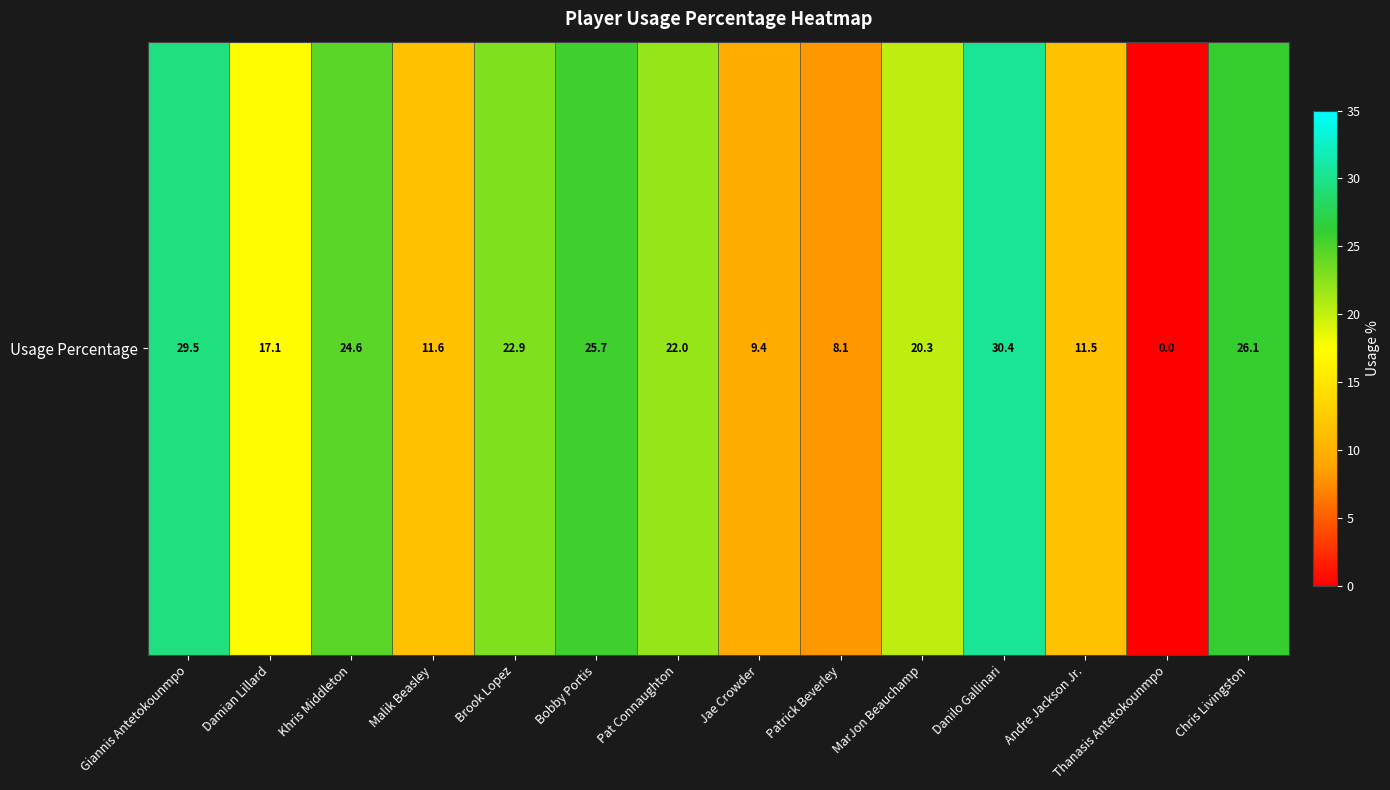

What is the difference between the maximum and minimum values?

30.4